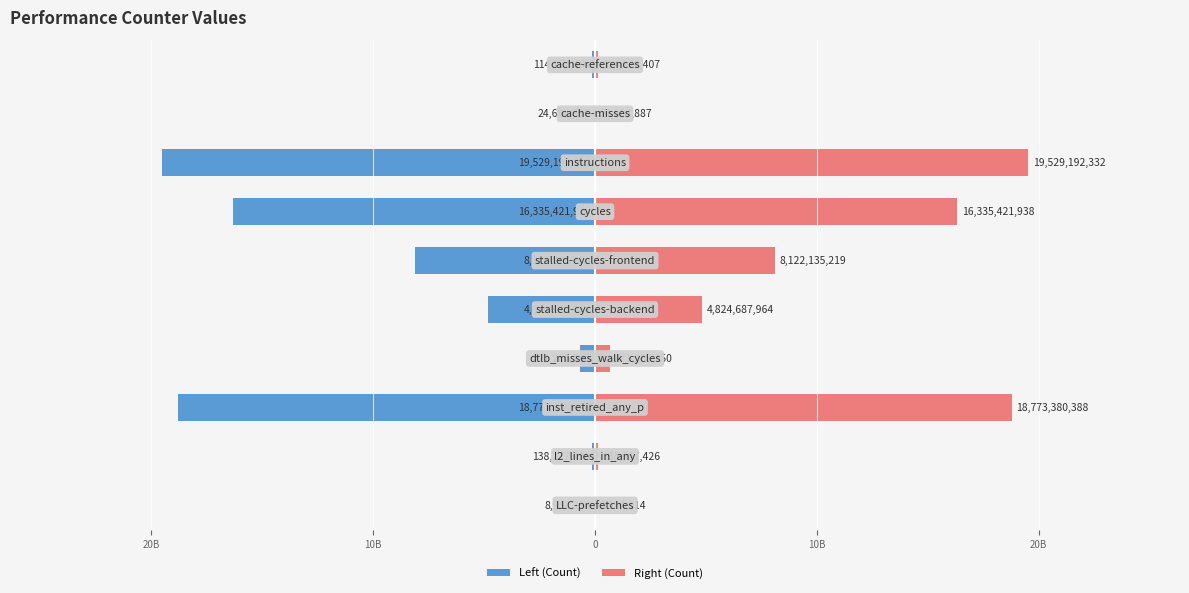

Is it true that Right (Count) equals 156182400 at 30B?

False